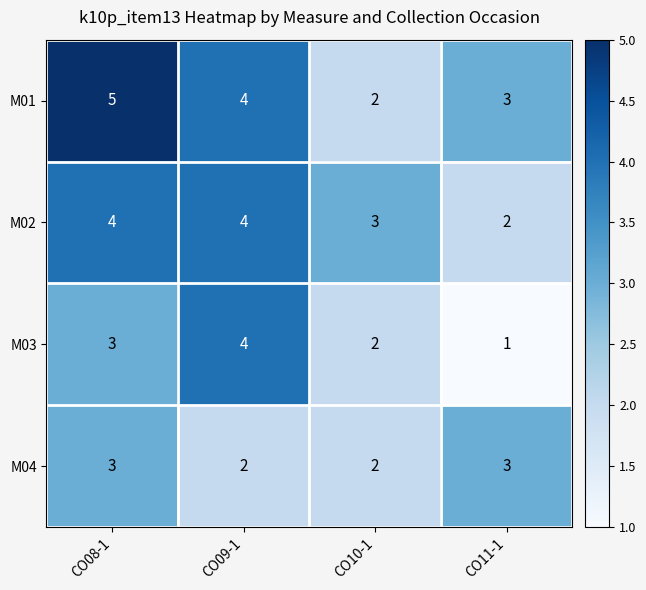

True or false: M01 has a value of 5 at CO11-1.

False